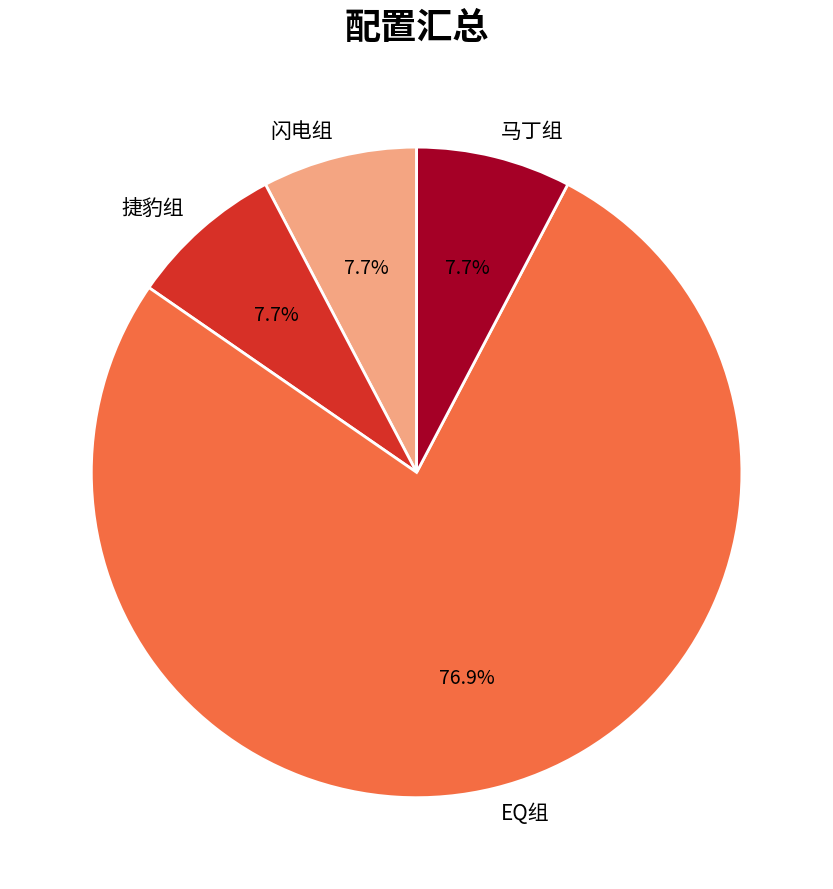

To the nearest percent, what is the difference between the 马丁组 and EQ组 slice percentages?

69%